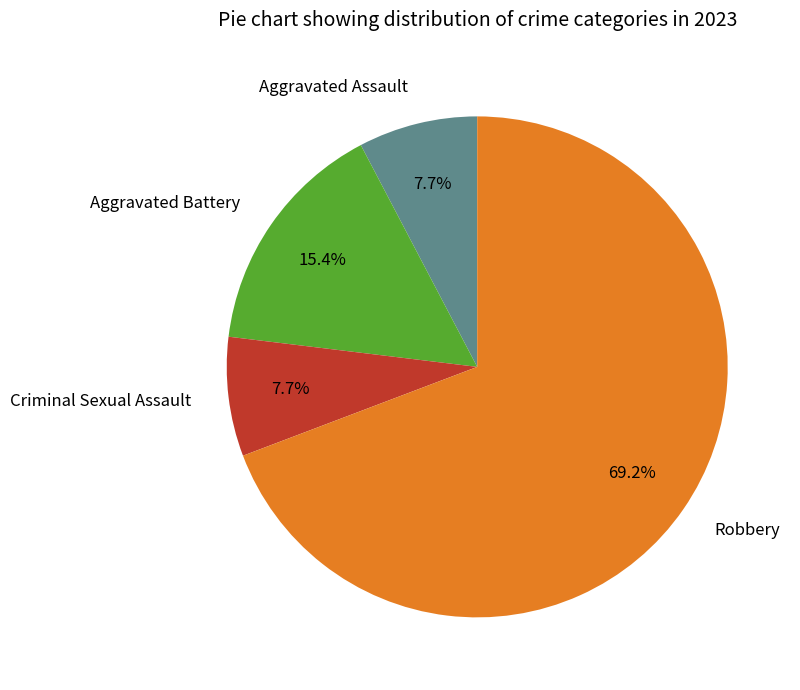

Count the number of slices in the pie.

4